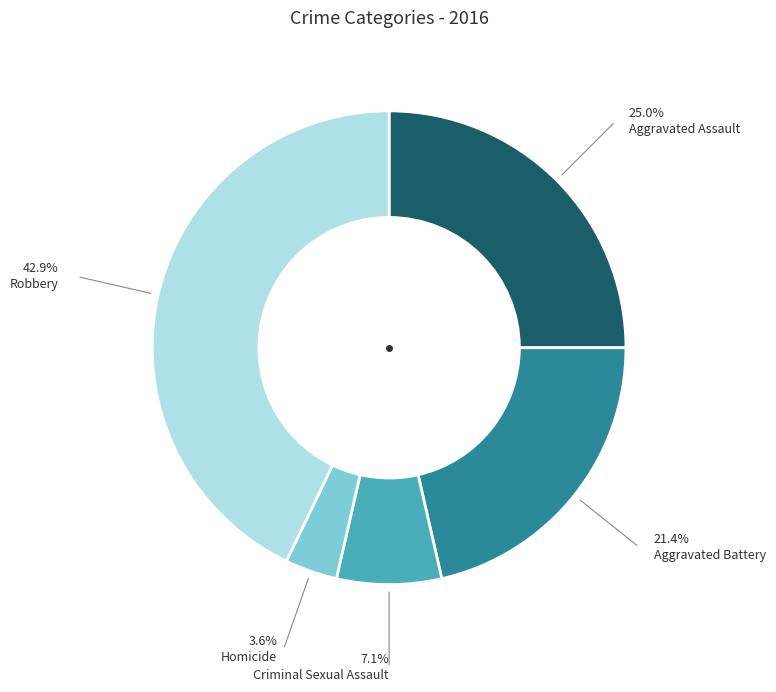

How many slices are in this pie chart?

5